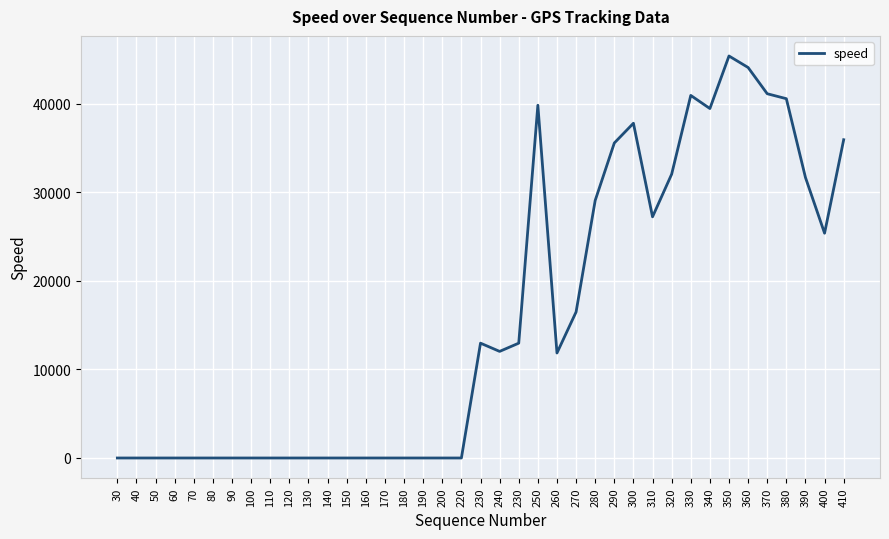

What is the label of the 23rd point from the right?

190